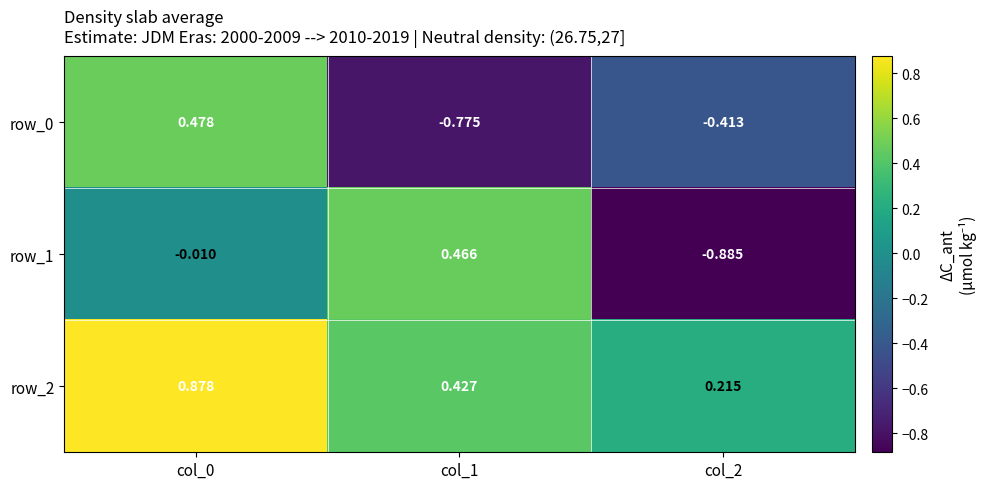

How many values in row_1 are below zero?

2